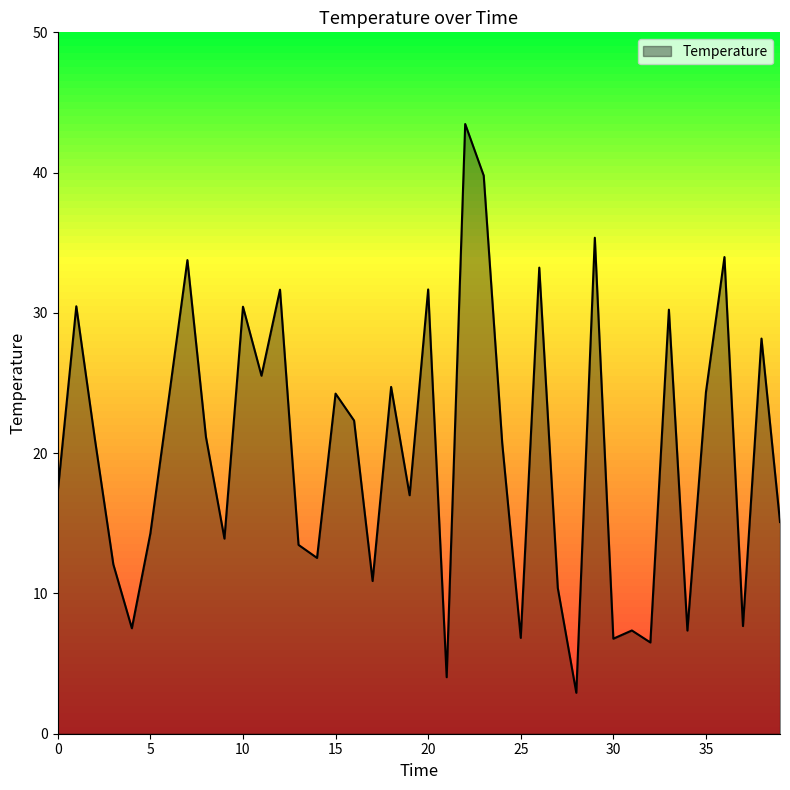

What is the difference between the maximum and minimum values?

40.5